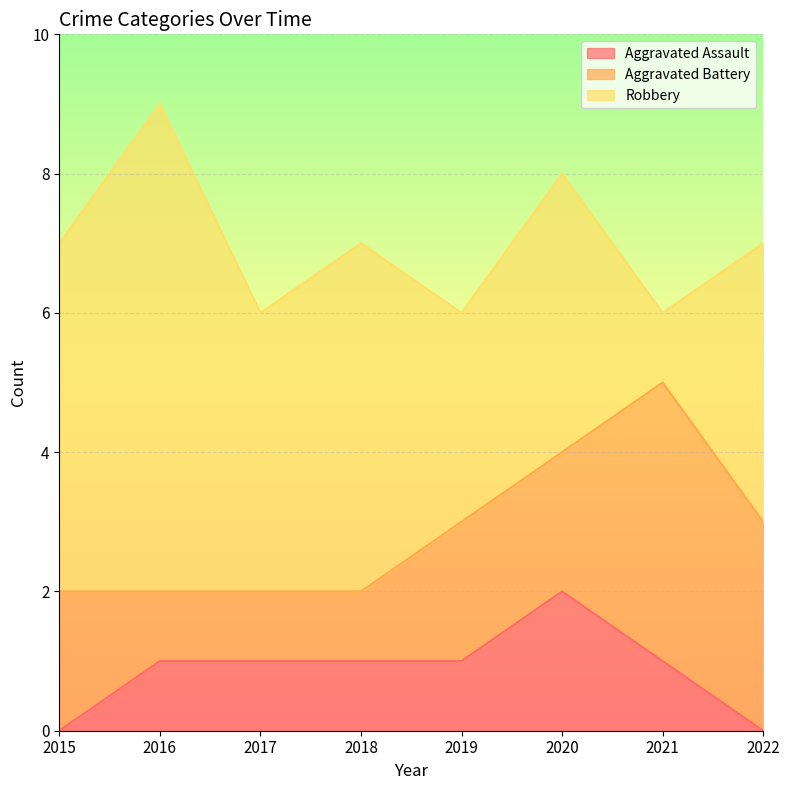

What are all the series names shown in the legend?

Aggravated Assault, Aggravated Battery, Robbery